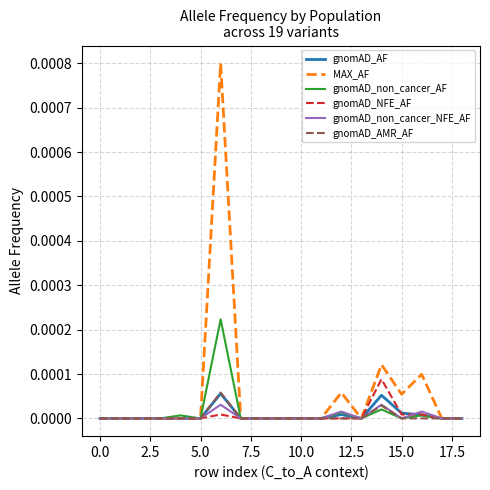

Which series has the largest range (max minus min)?

MAX_AF